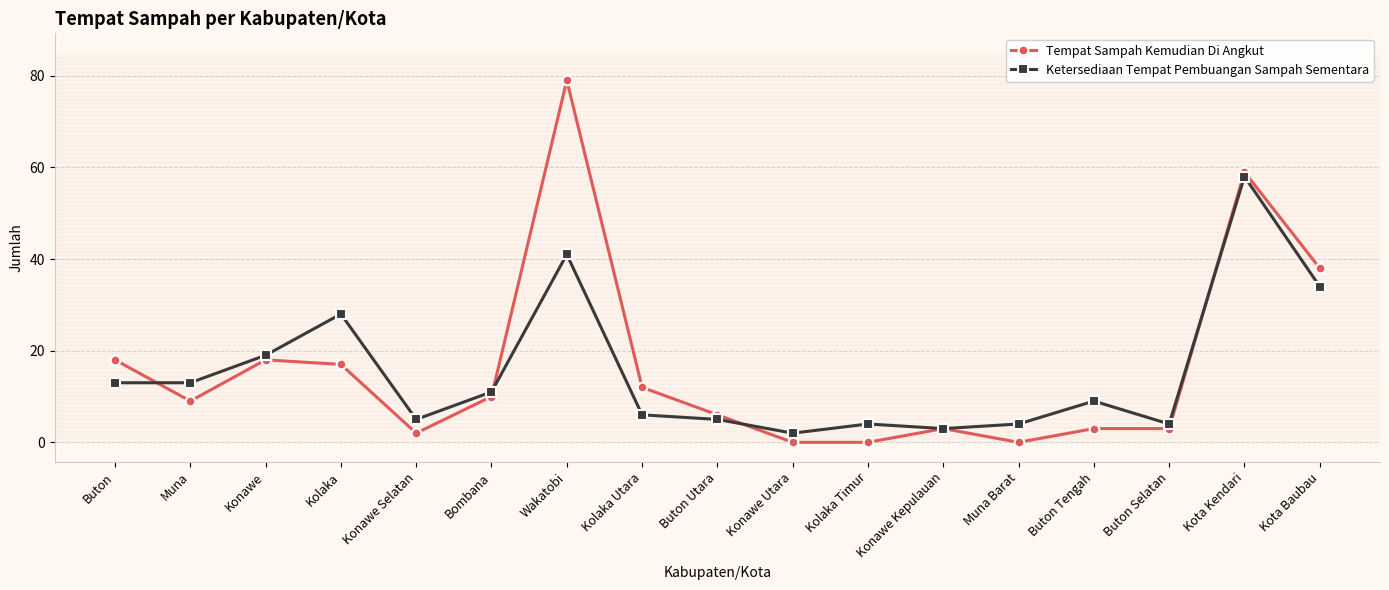

What is the average value of the Tempat Sampah Kemudian Di Angkut series?

16